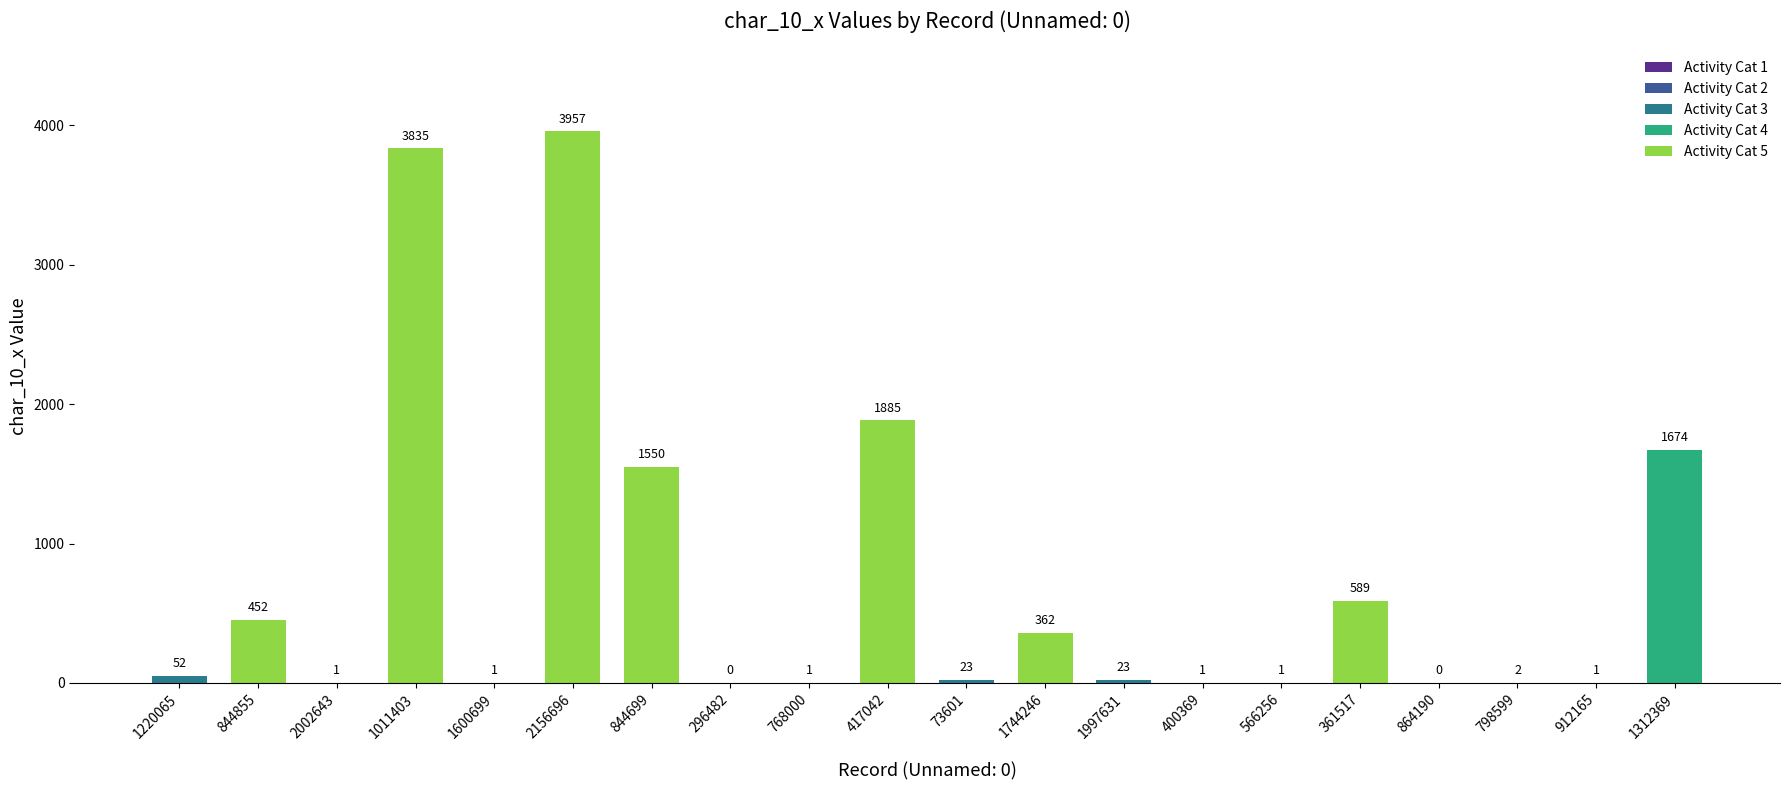

At which label does the data first exceed 23?

1220065